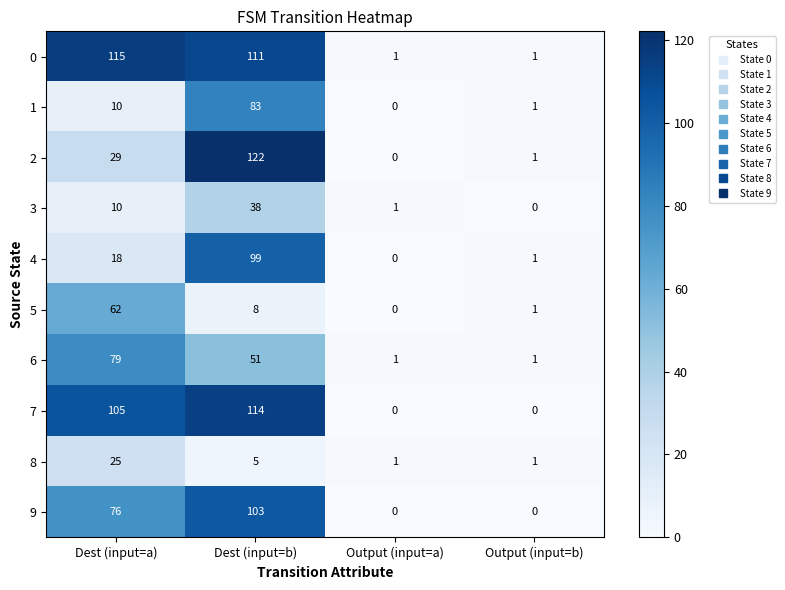

Rank the series by their maximum value, from highest to lowest.

2, 0, 7, 9, 4, 1, 6, 5, 3, 8